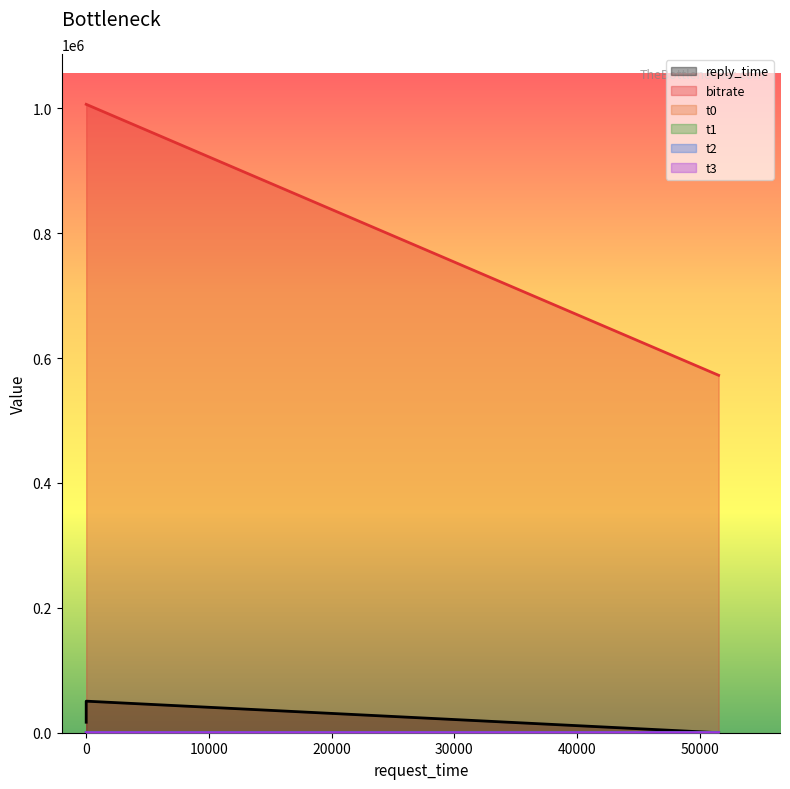

True or false: t0 and bitrate intersect in this chart.

False